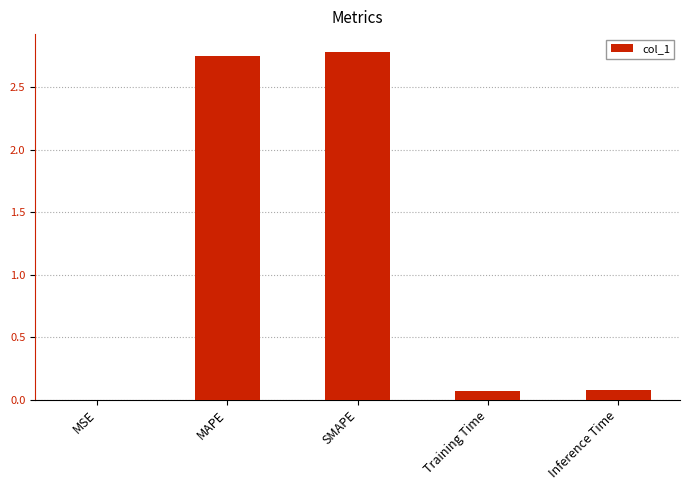

What is the sum of the values at Inference Time and MAPE?

2.8